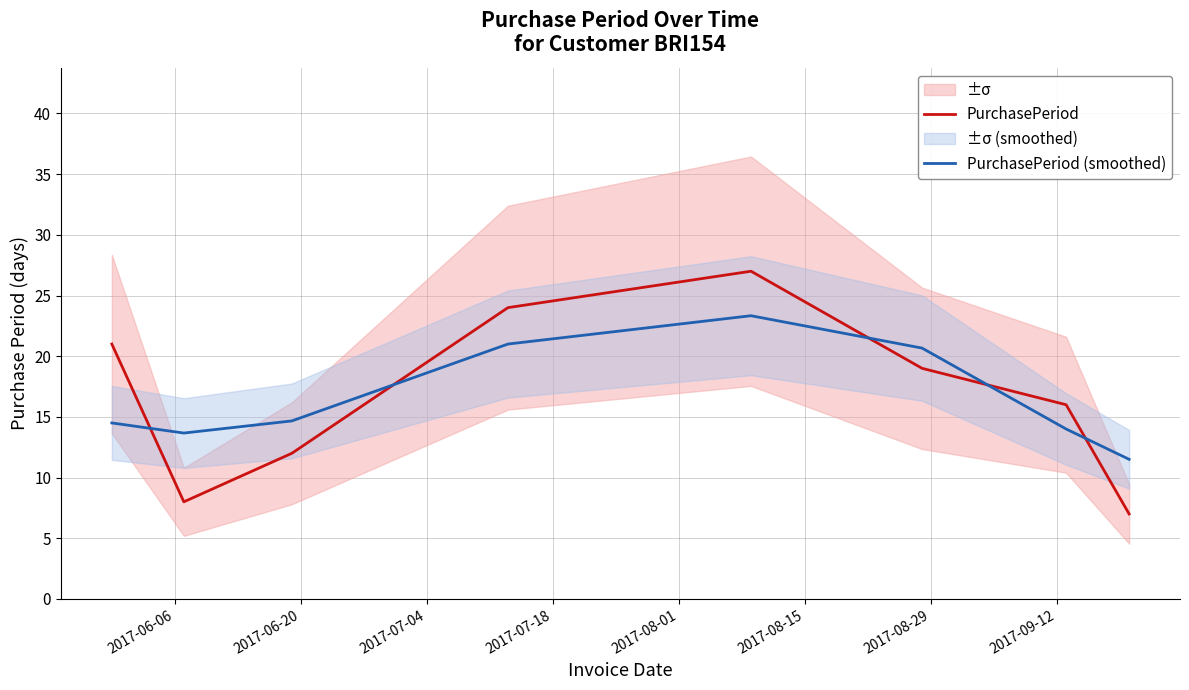

How many intersections are there between PurchasePeriod (smoothed) and PurchasePeriod?

5